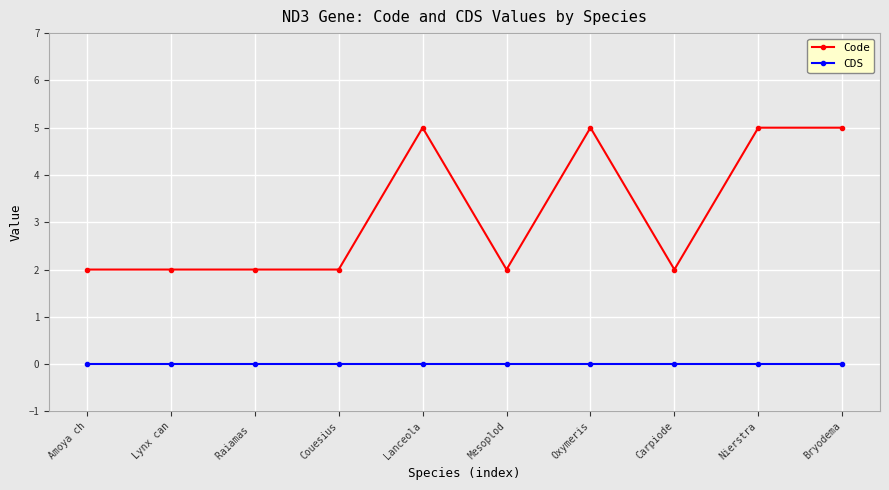

What position from the right is Nierstra?

2